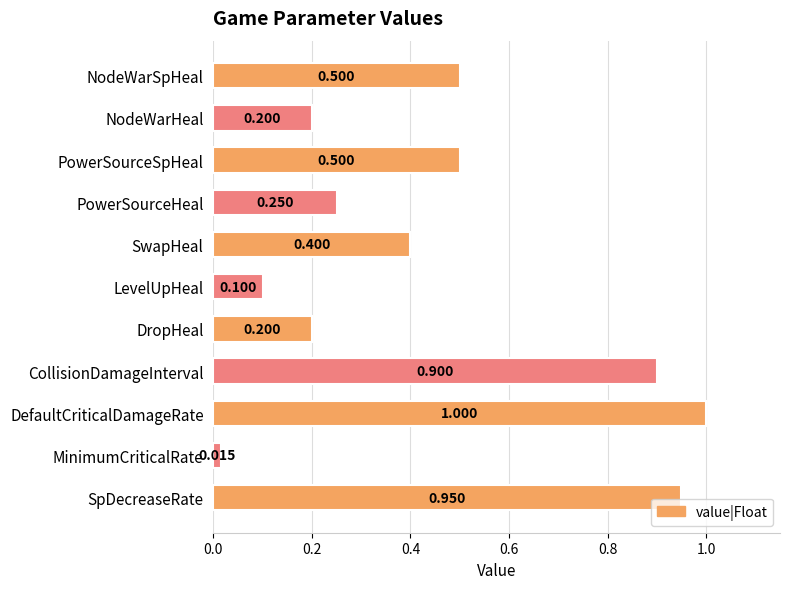

Which has a higher value, NodeWarSpHeal or DefaultCriticalDamageRate?

DefaultCriticalDamageRate